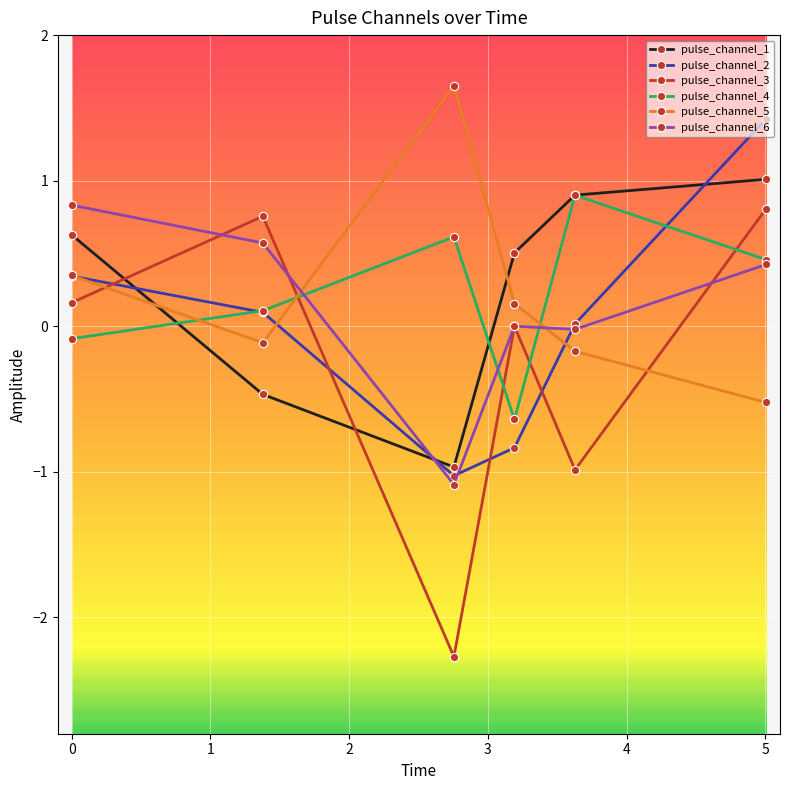

At how many categories does at least one series exceed 0?

6